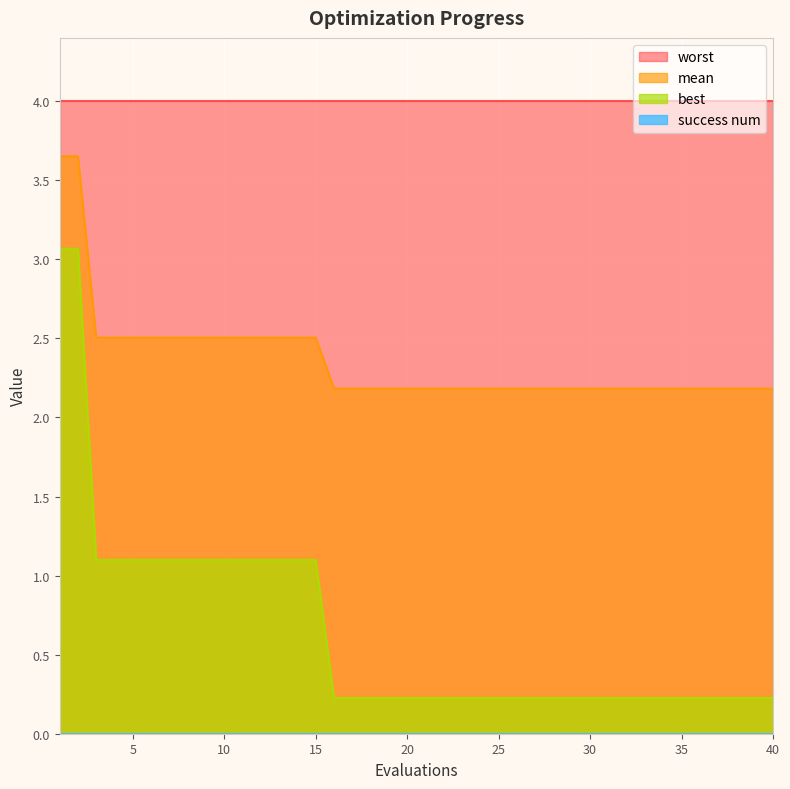

Which series has the largest total across all categories?

worst